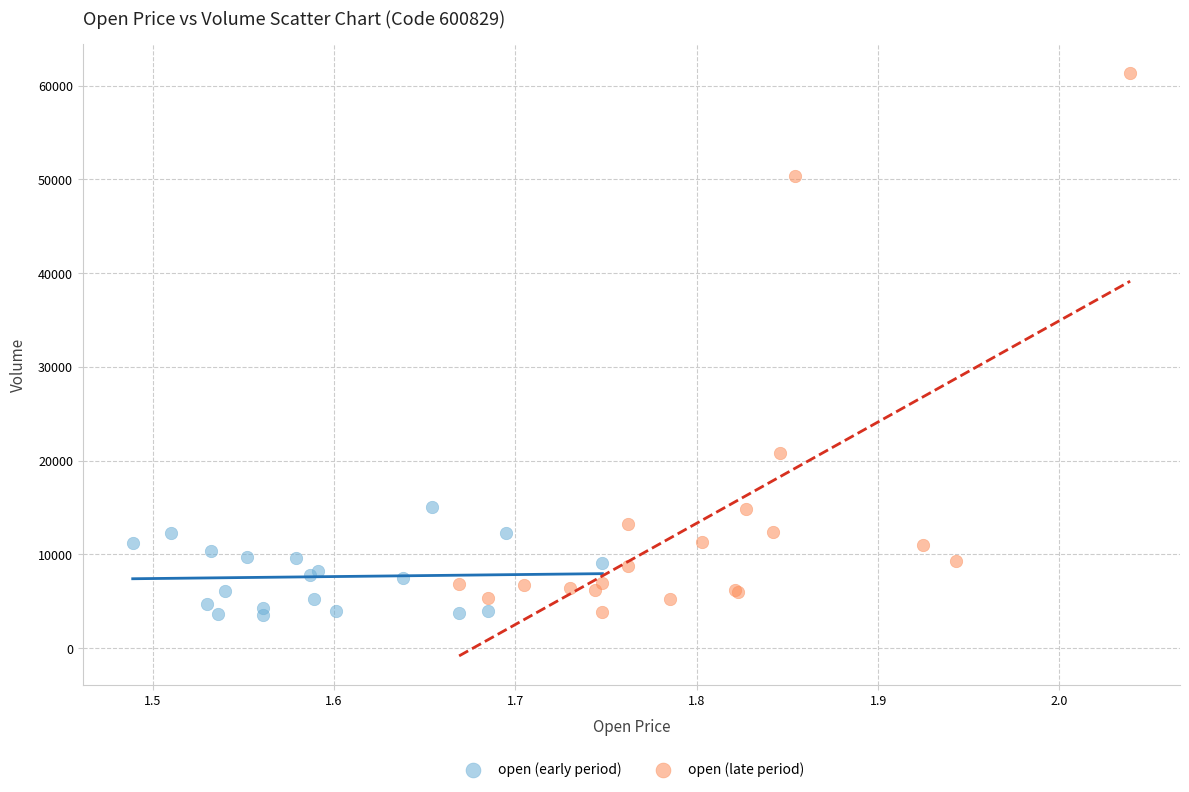

Which series contains the highest Y value?

open (late period)